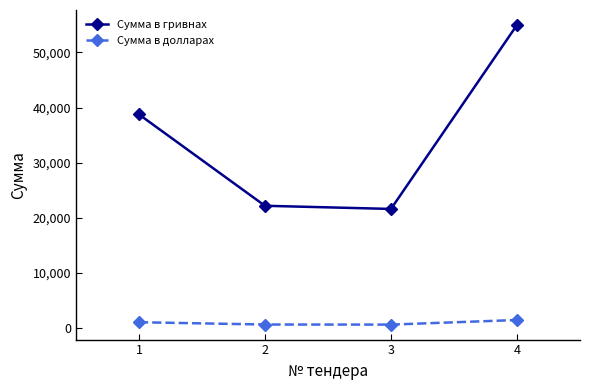

How many data points does each series have?

4